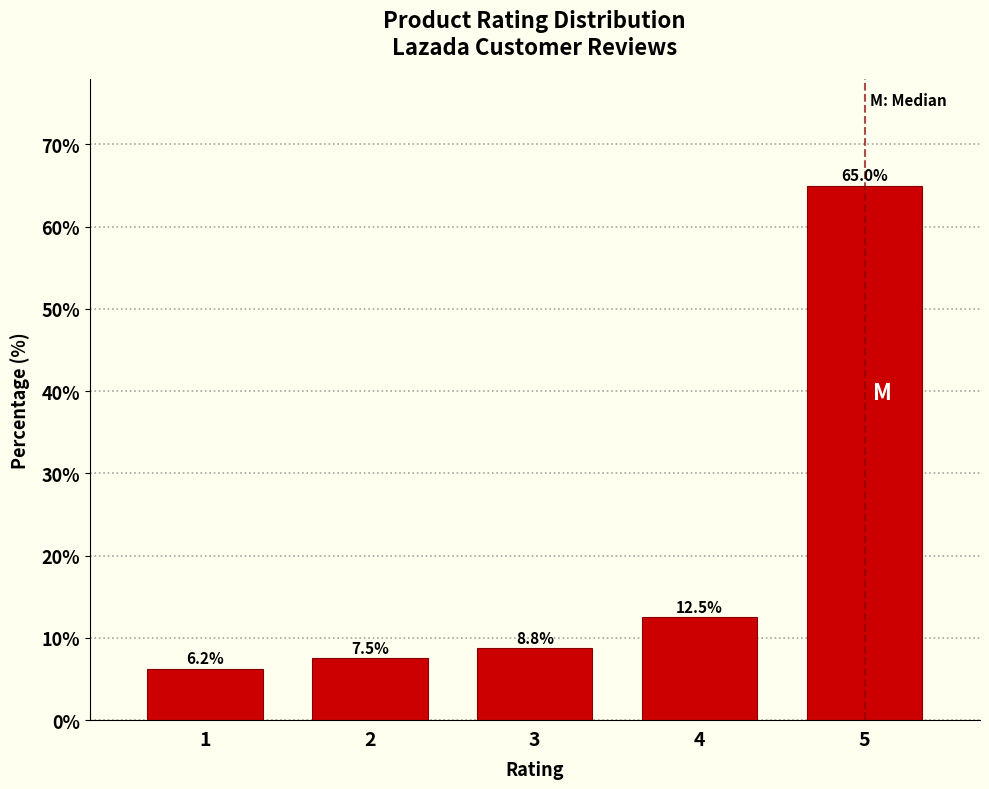

What is the sum of all values?

100.0